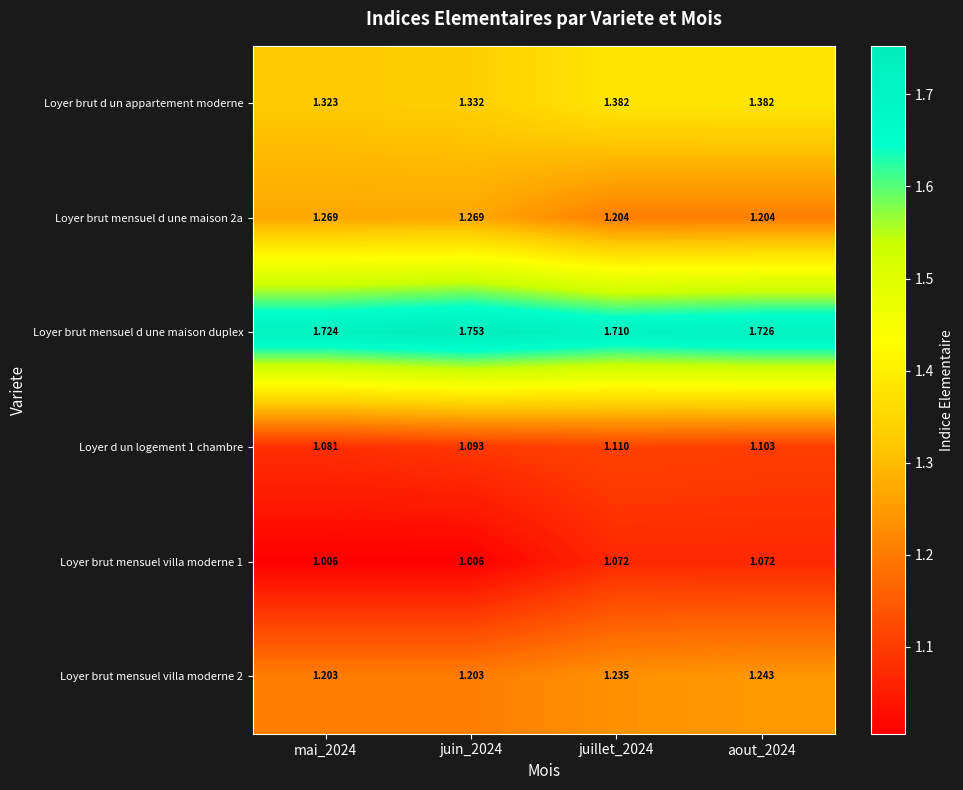

What is the total value across all series at juin_2024?

7.7